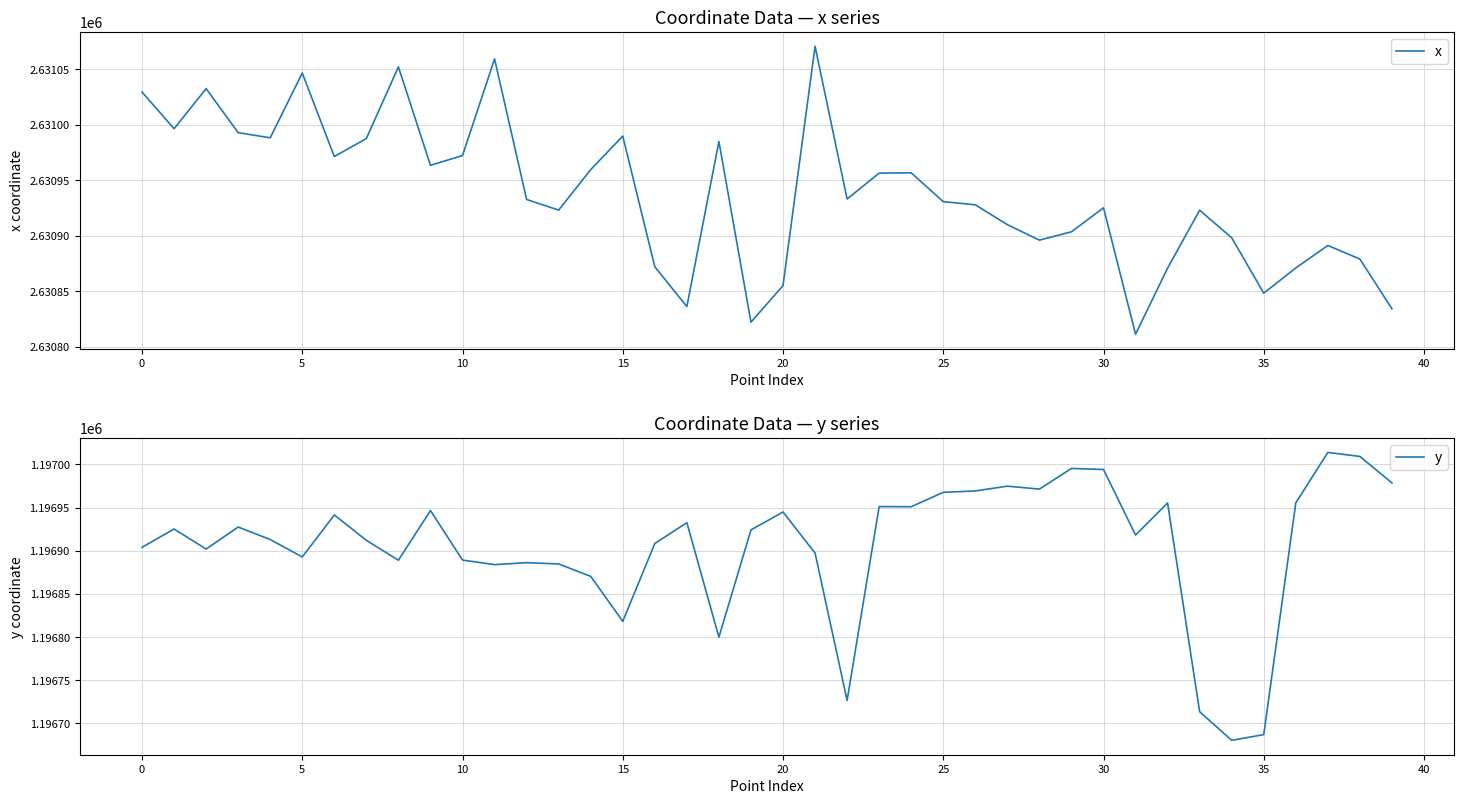

Which category has the lowest value in the y series?

34